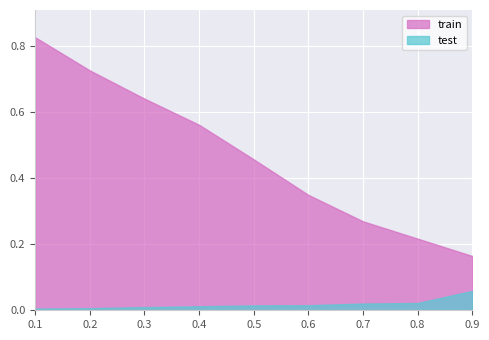

What are all the series names shown in the legend?

train, test